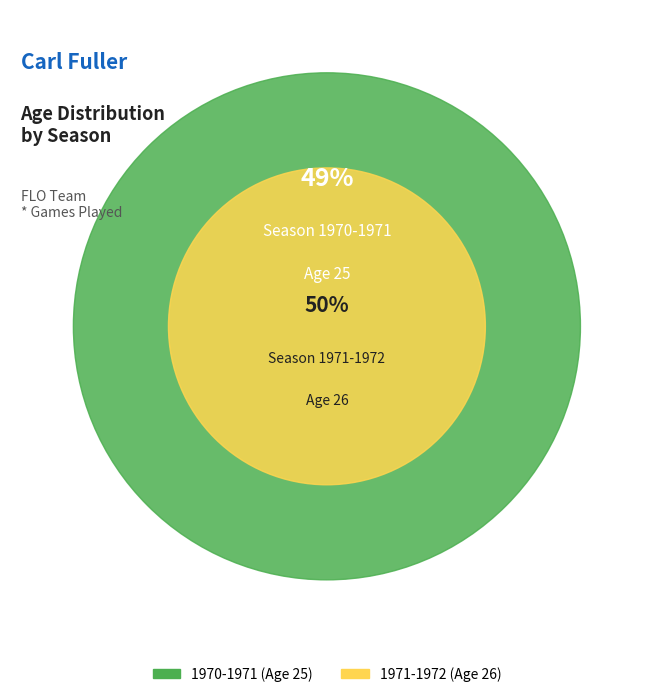

Which category has the biggest portion of the pie?

1971-1972